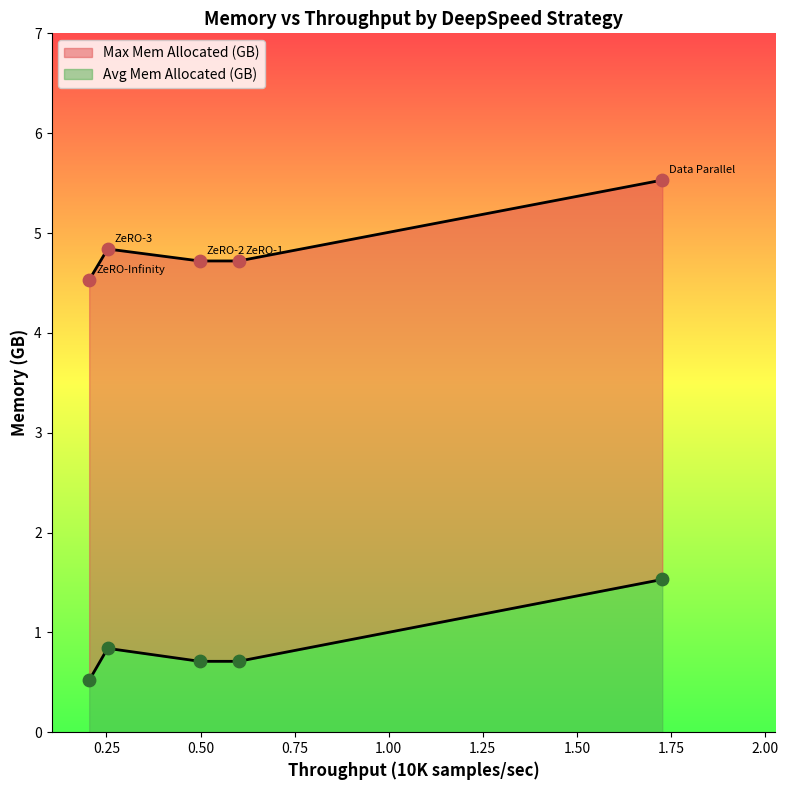

What are all the series names shown in the legend?

Avg Mem Allocated (GB), Max Mem Allocated (GB)